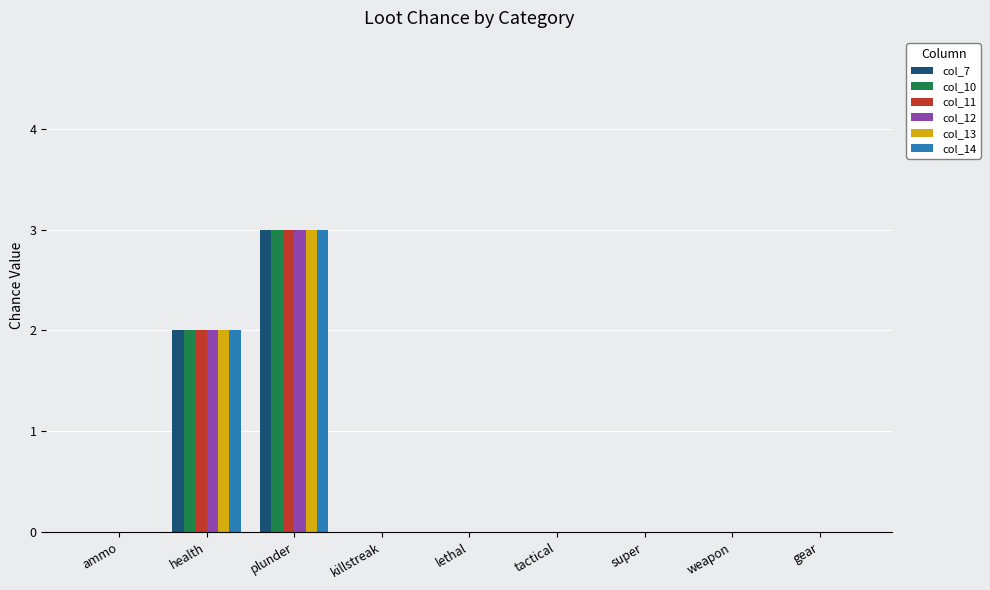

Does the chart contain stacked bars?

No